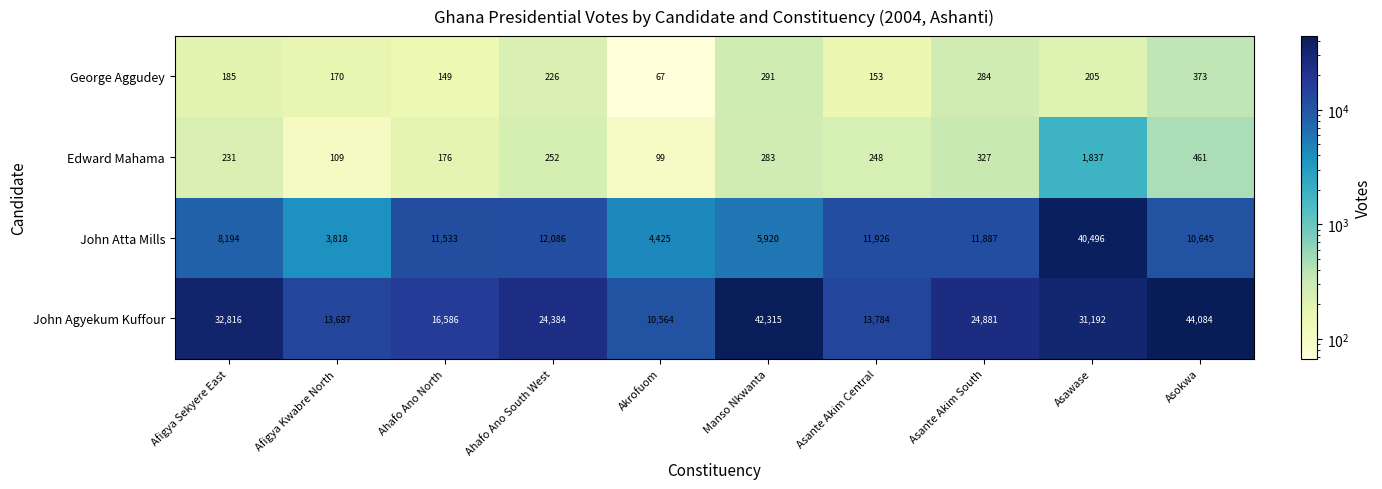

Which label corresponds to the largest value in the chart?

Asokwa